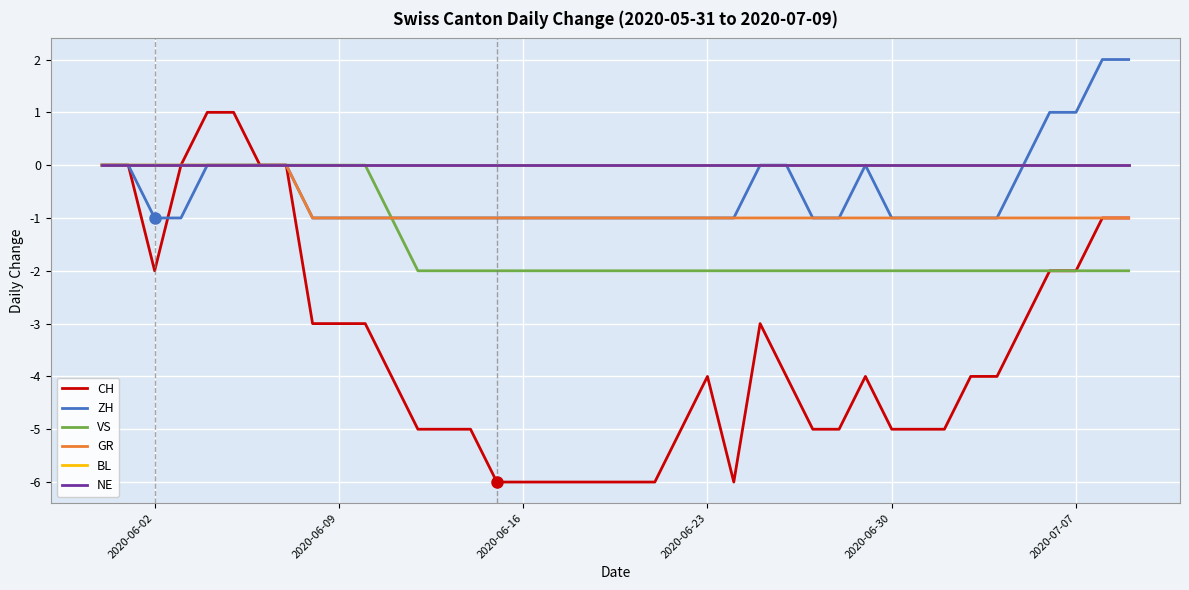

True or false: BL has more than 1 points higher than both neighbors.

False